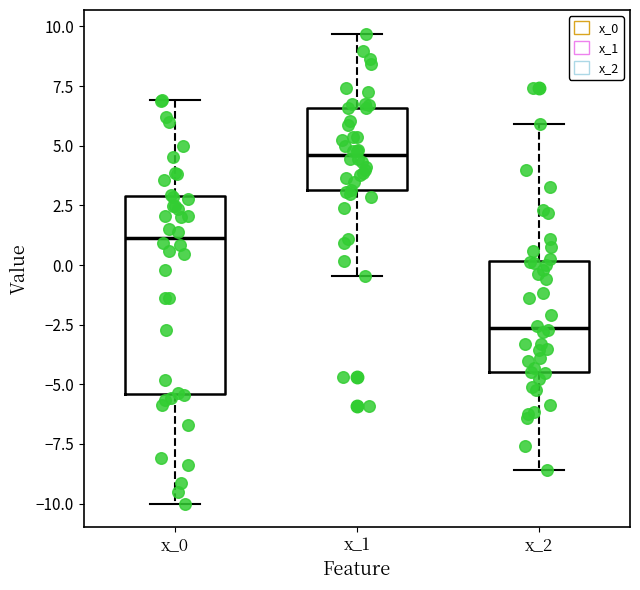

Reading left to right, read every box against the y-axis: the position of its median line, the range the box covers, and the ends of its whiskers. The values are not printed on the chart, so give them approximately, as read against the axis.

x_0: median 1.0, box -5.5 to 3.0, whiskers -10.0 to 7.0
x_1: median 4.5, box 3.0 to 6.5, whiskers -0.5 to 9.5
x_2: median -2.5, box -4.5 to 0.0, whiskers -8.5 to 6.0